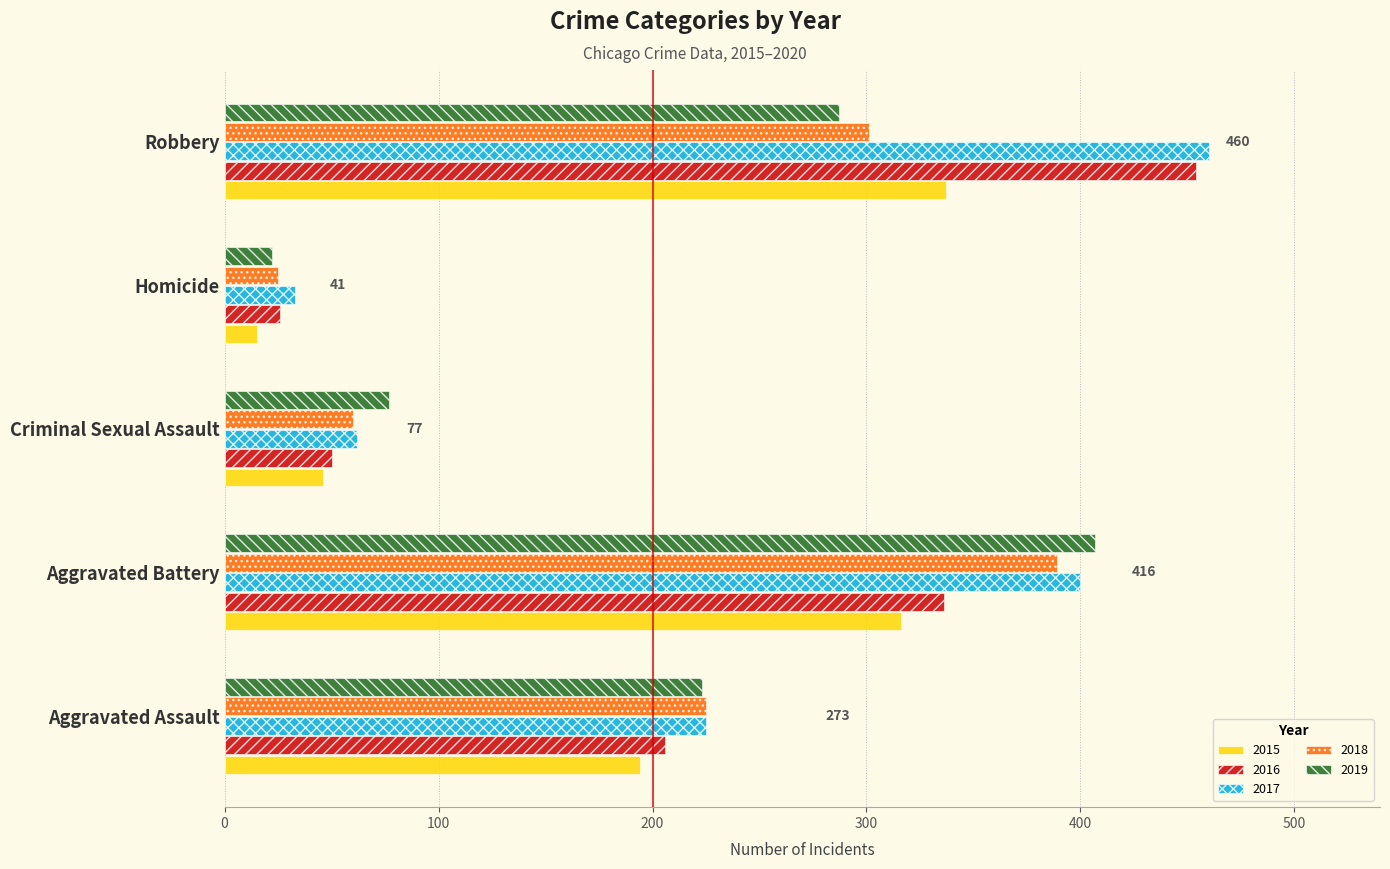

Which label corresponds to the largest value in the chart?

Robbery